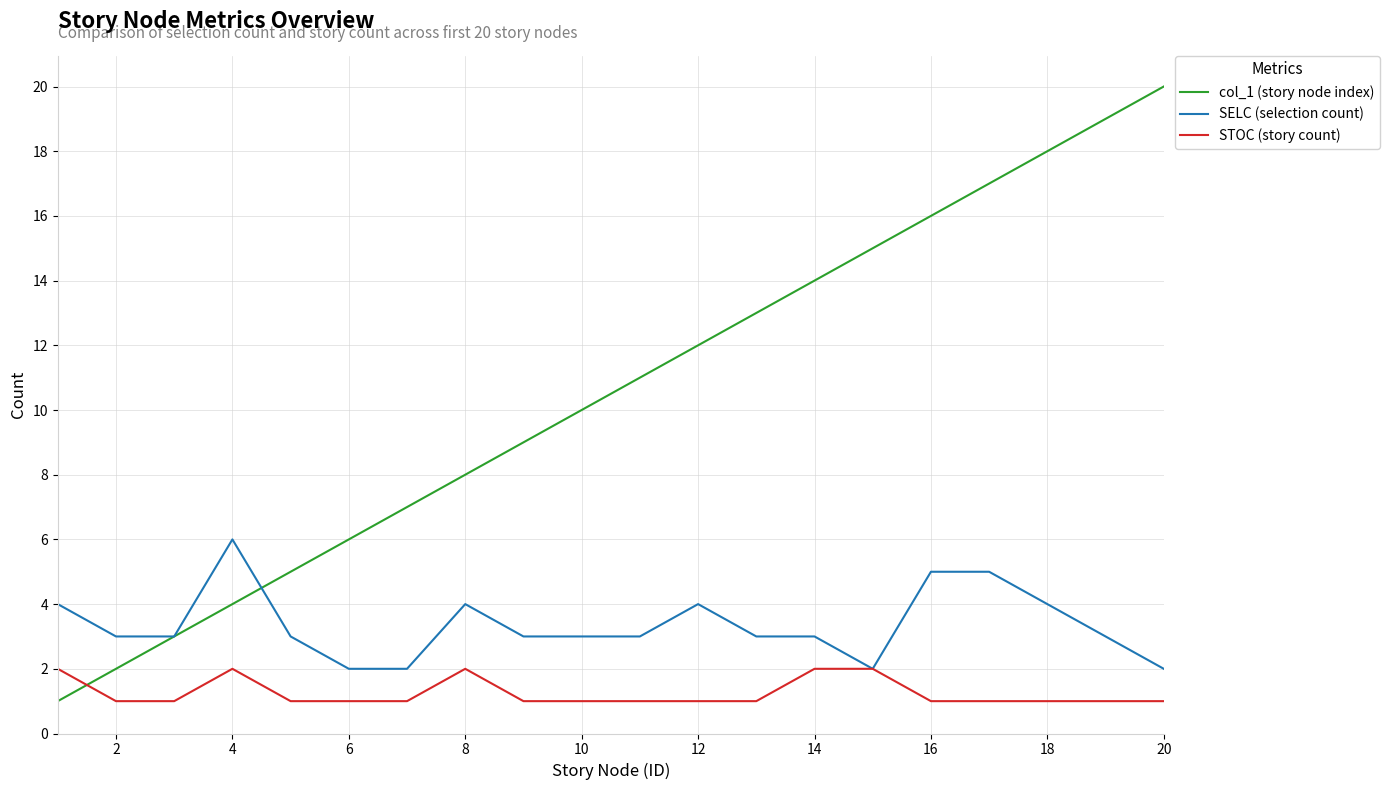

After their last crossing, which series has the higher values: STOC (story count) or col_1 (story node index)?

col_1 (story node index)